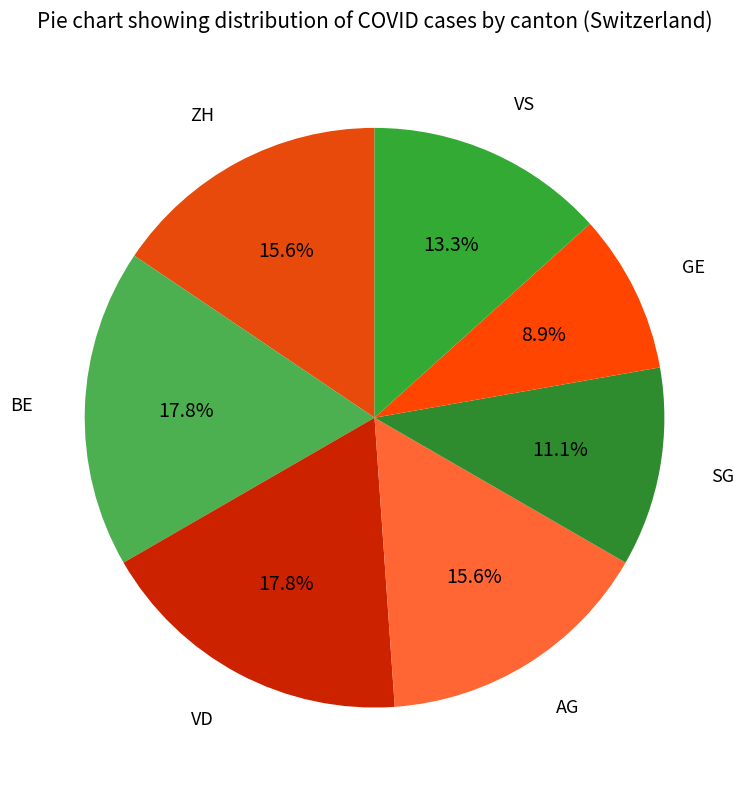

What portion of the pie excludes ZH?

84.4%